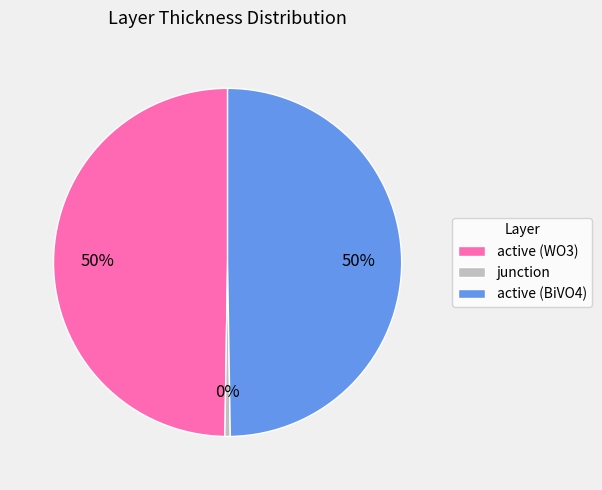

Count the number of slices in the pie.

3